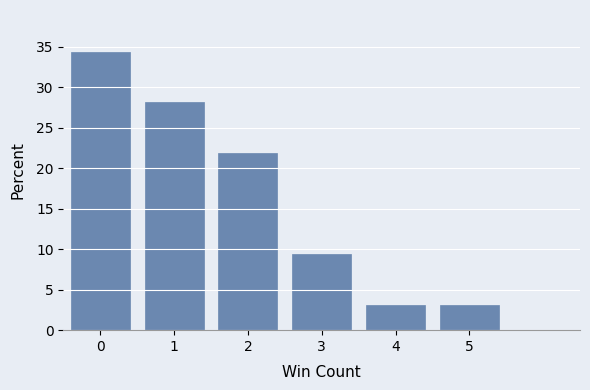

Reading left to right, transcribe this chart: for each bar, give the range it covers on the x-axis and its height. The values are not printed on the chart, so give them approximately, as read against the axis.

-0.5 to 0.5: 34.5
0.5 to 1.5: 28.0
1.5 to 2.5: 22.0
2.5 to 3.5: 9.5
3.5 to 4.5: 3.0
4.5 to 5.5: 3.0